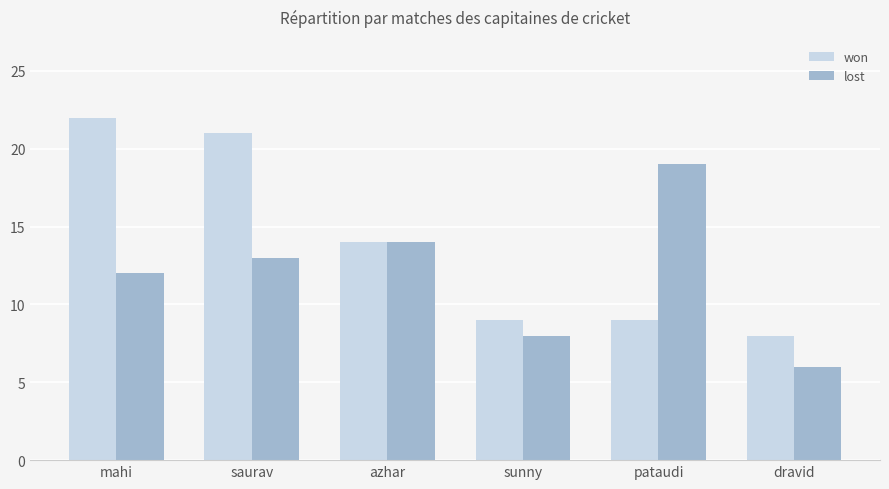

What are all the series names shown in the legend?

won, lost